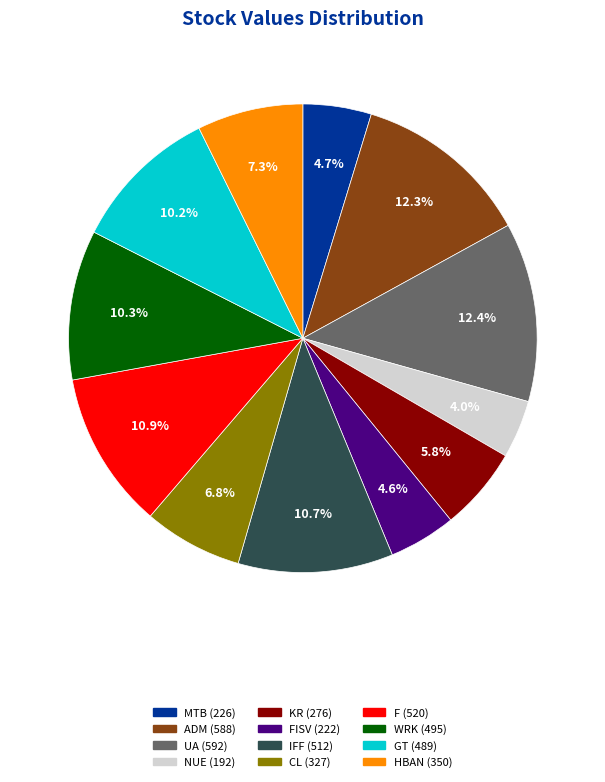

How many slices are in this pie chart?

12